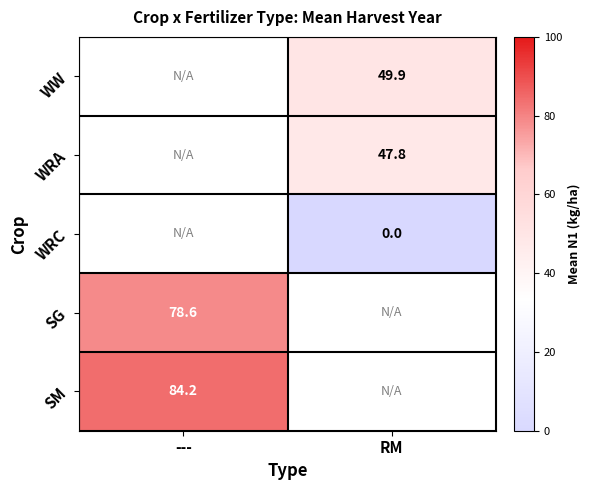

What is the spread (max minus min) of values at RM?

49.9